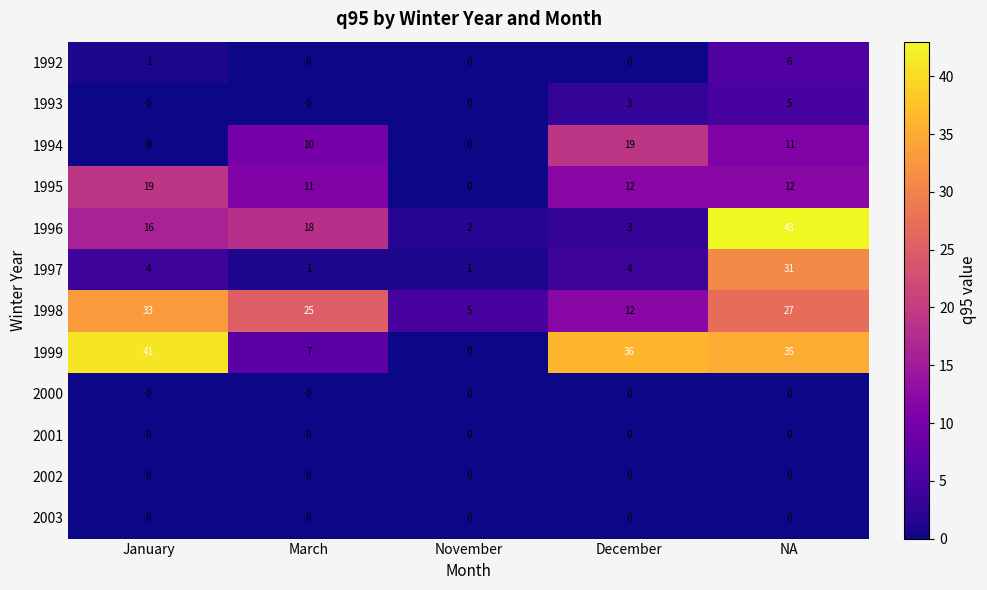

How many distinct data groups are displayed?

12